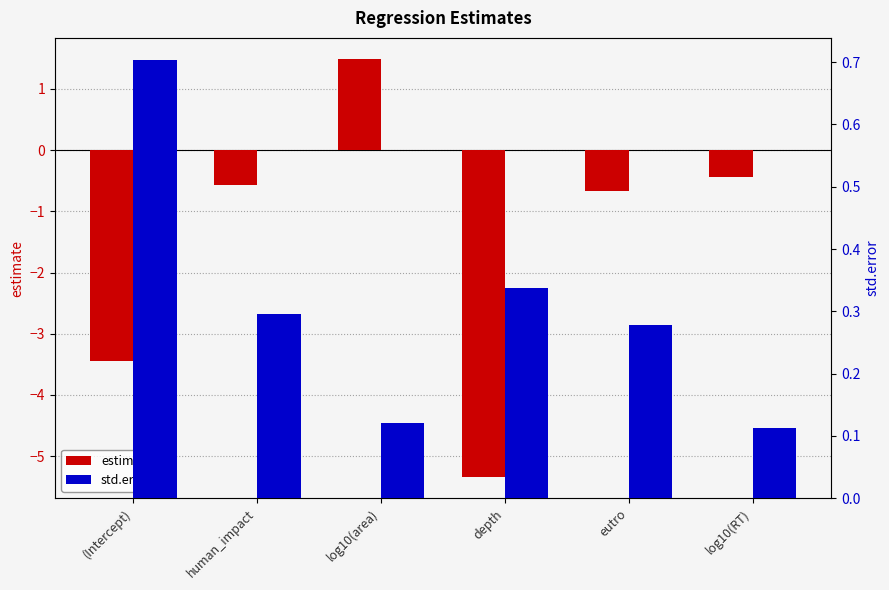

What is the sum of all std.error values?

1.8